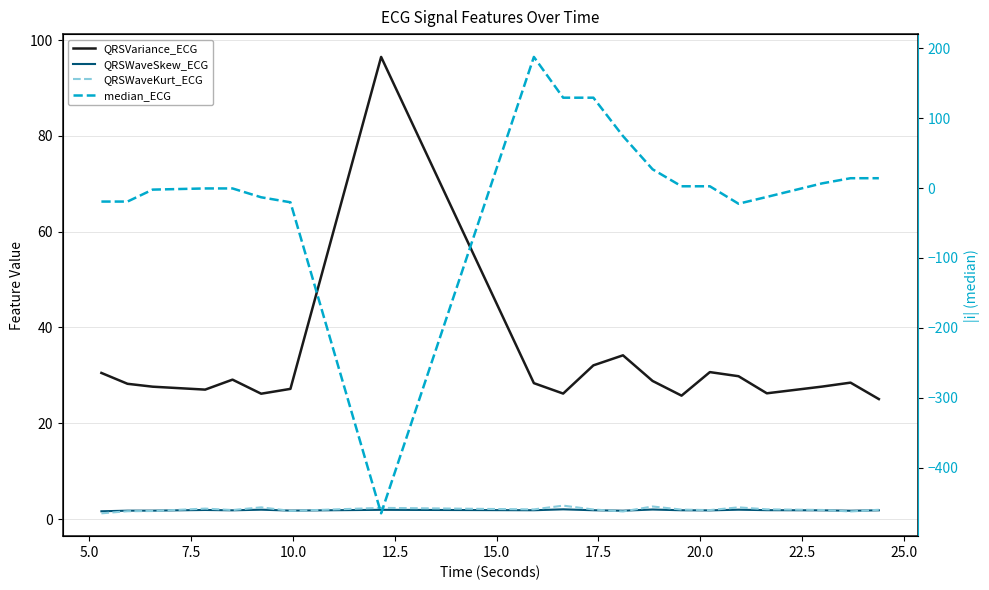

What is the sum of all QRSVariance_ECG values?

635.8